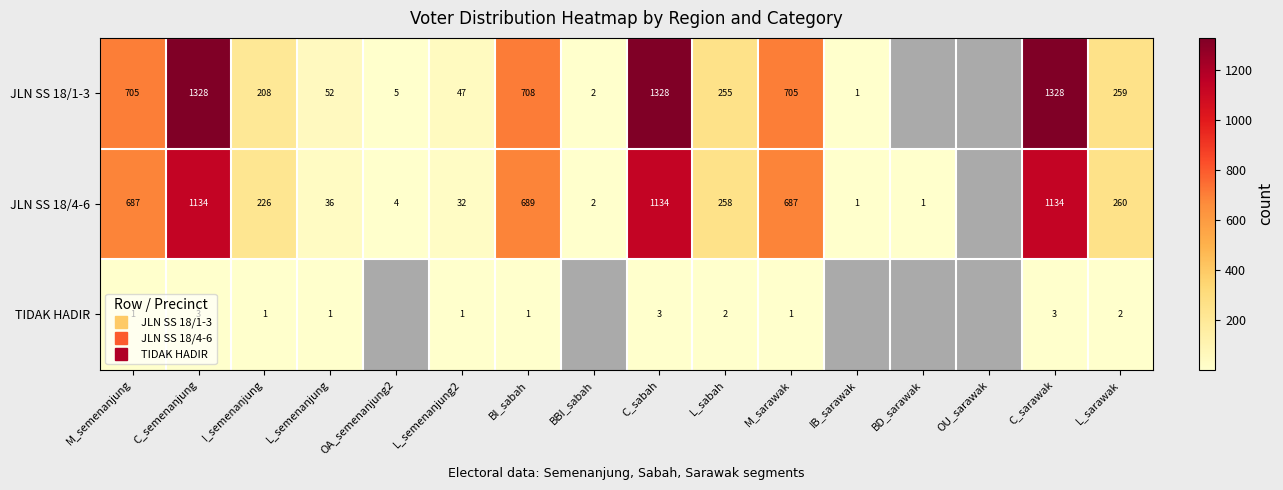

At which label is JLN SS 18/4-6 closest to 567?

M_semenanjung